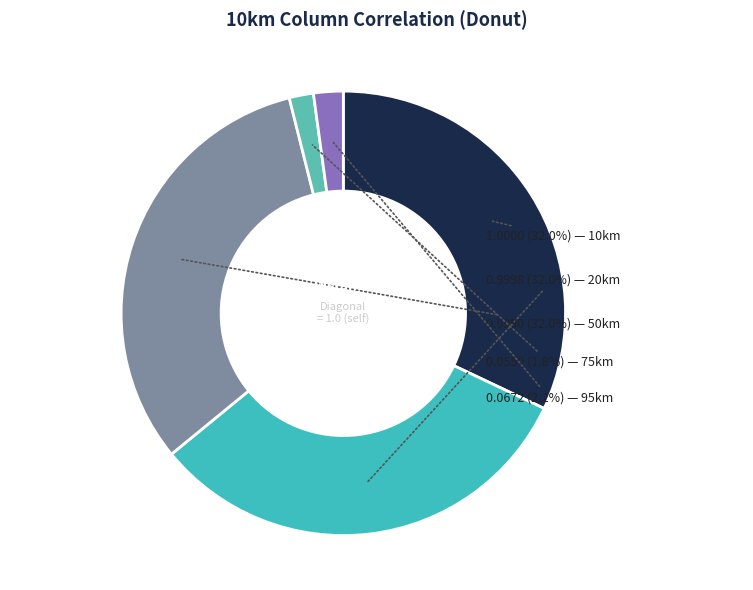

Does any single category account for the majority?

No